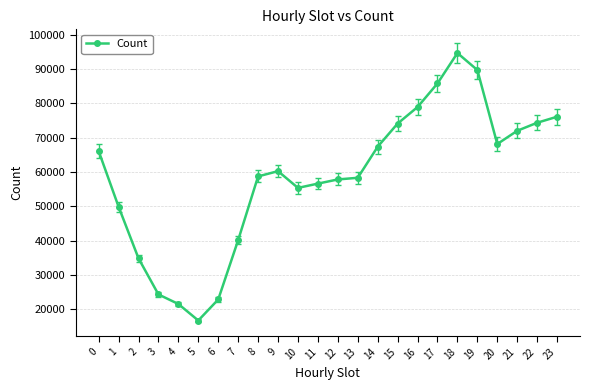

Count the number of categories in the chart.

24